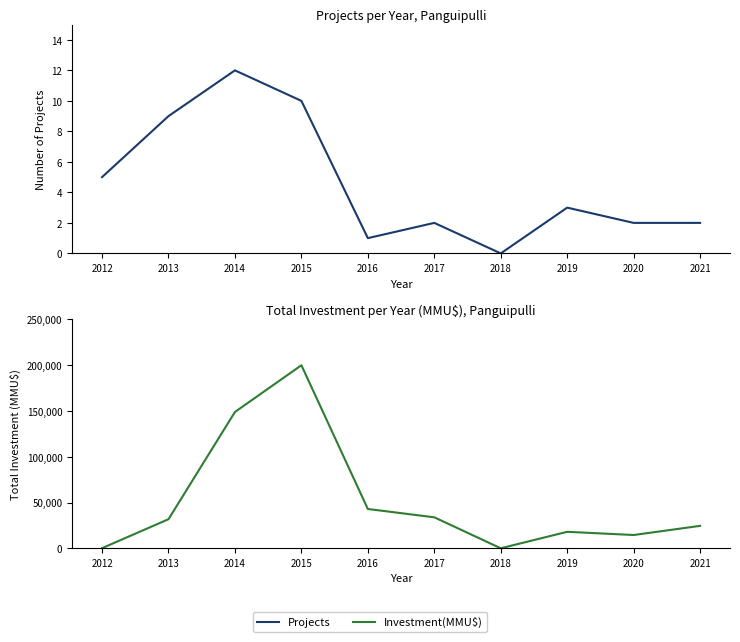

Reading right to left, list all the values displayed in this chart.

Projects: 2021=2	2020=2	2019=3	2018=0	2017=2	2016=1	2015=10	2014=12	2013=9	2012=5
Investment(MMU$): 2021=24500	2020=14500	2019=18000	2018=0	2017=33837	2016=42934	2015=200000	2014=148932	2013=31780	2012=115